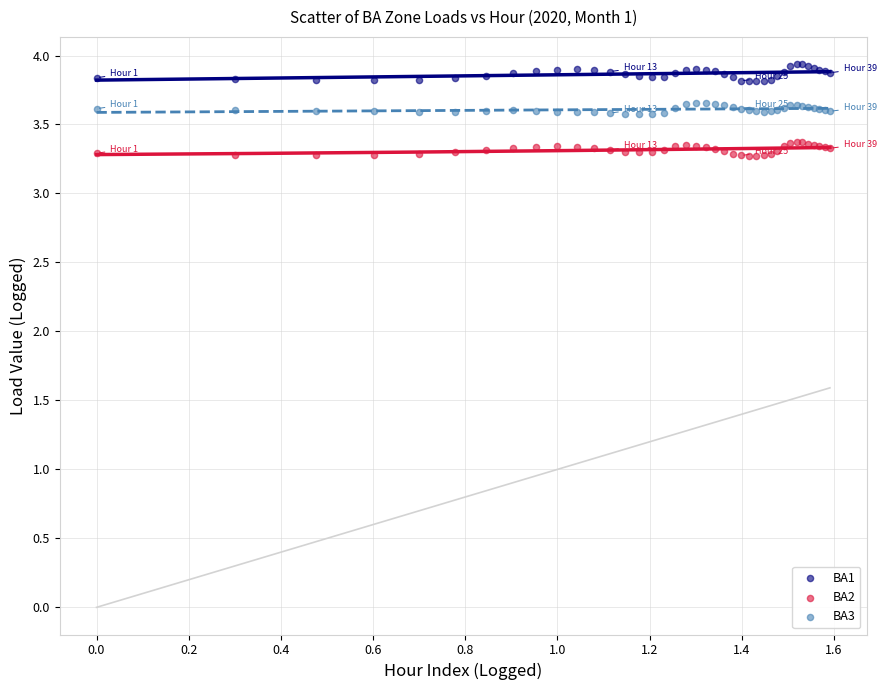

Which series contains the highest Y value?

BA1